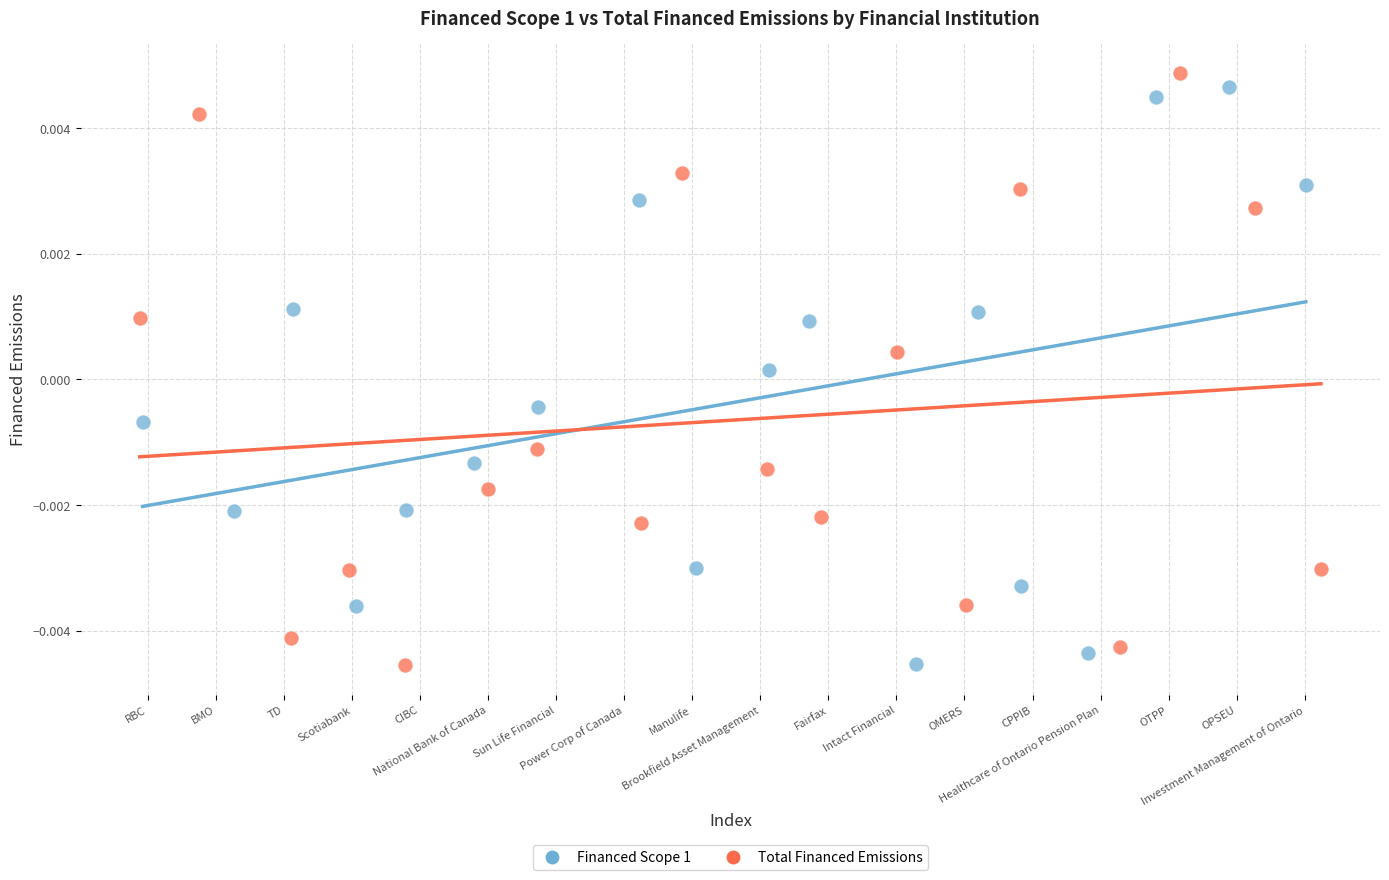

Which series reaches the maximum Y coordinate?

Total Financed Emissions